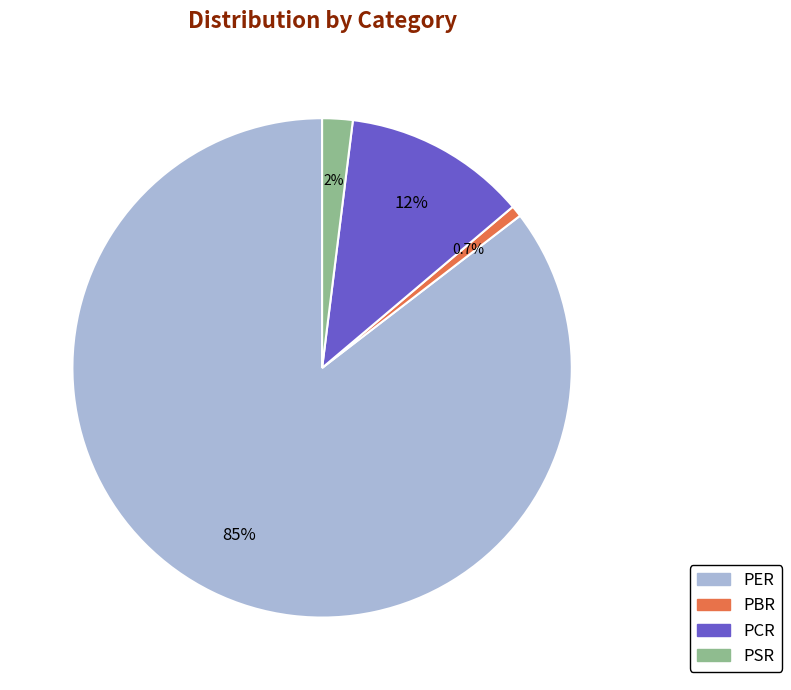

Combined, do PBR and PER account for over 50%?

Yes